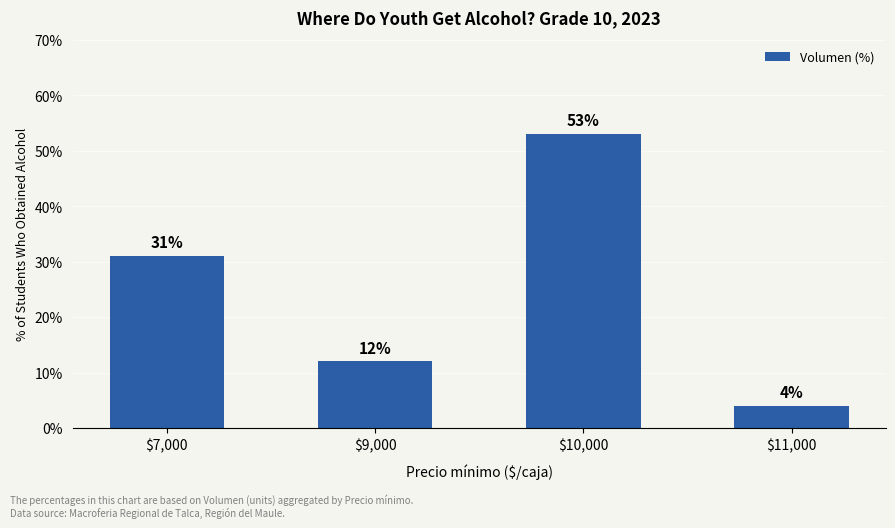

Reading left to right, transcribe all the data shown in this chart.

$7,000=31	$9,000=12	$10,000=53	$11,000=4